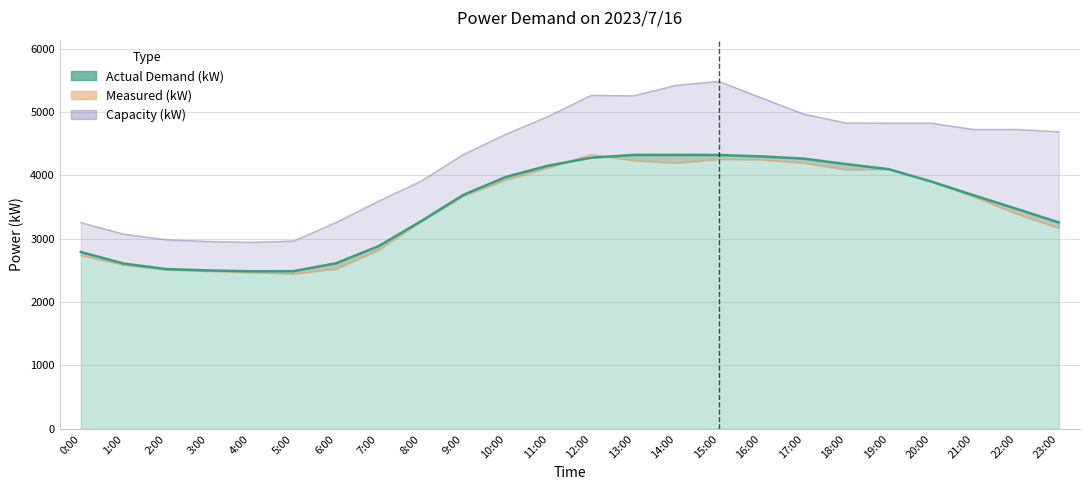

What is the label of the 20th point from the left?

19:00